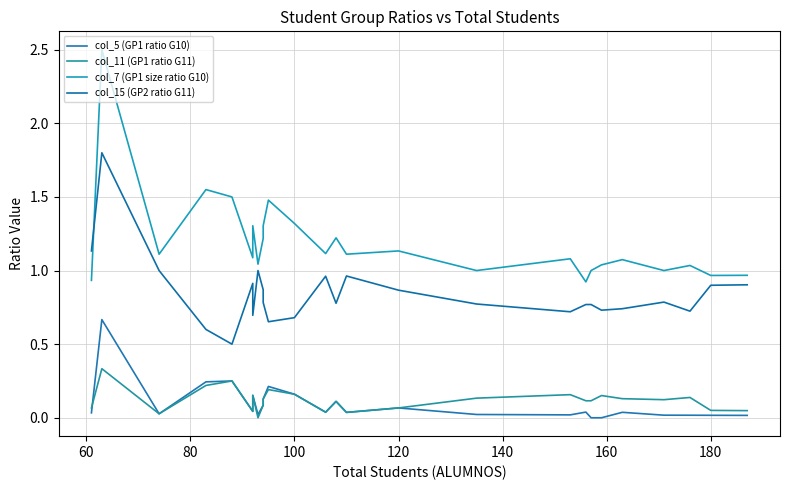

Count the number of categories in the chart.

26